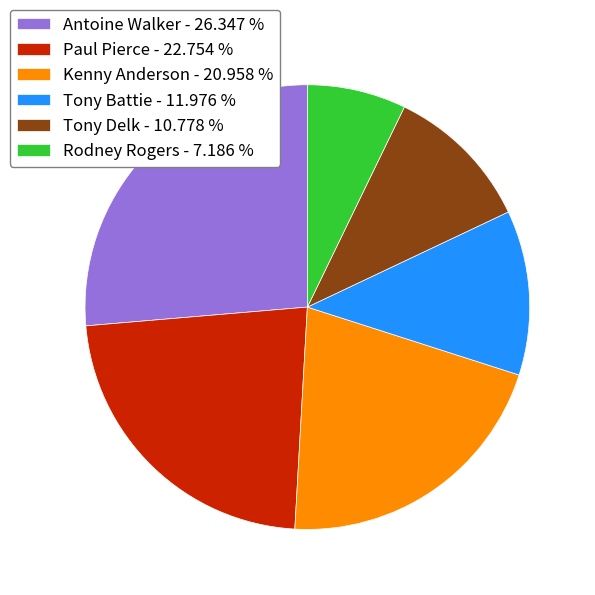

Approximately how many times larger is the value at Antoine Walker - 26.347 % compared to Rodney Rogers - 7.186 %?

3.7